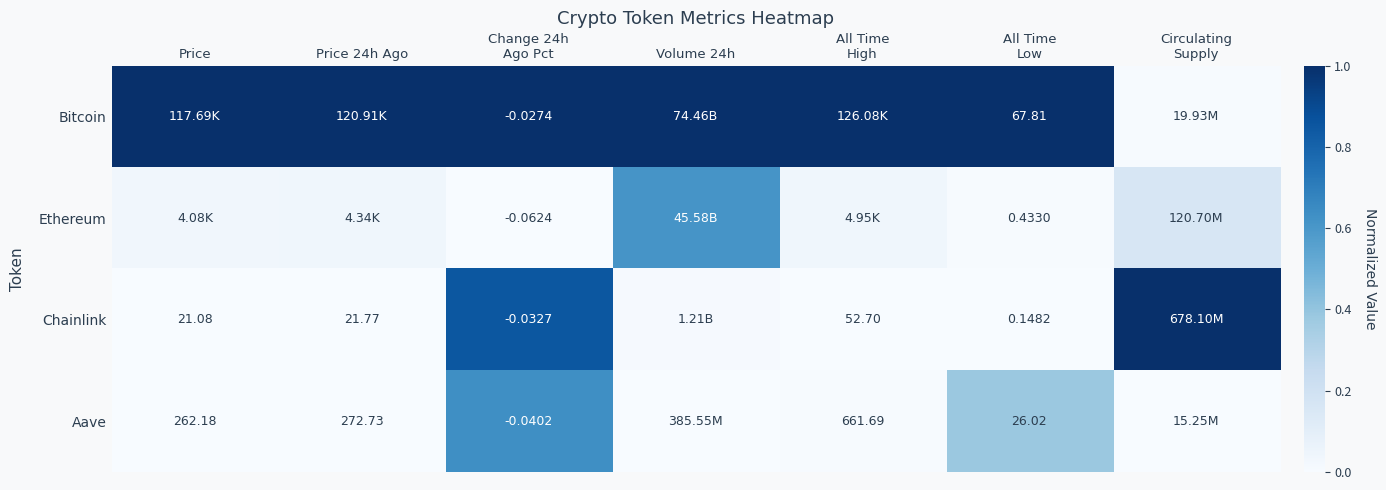

The Bitcoin series shows 1.6 at Price. True or false?

False